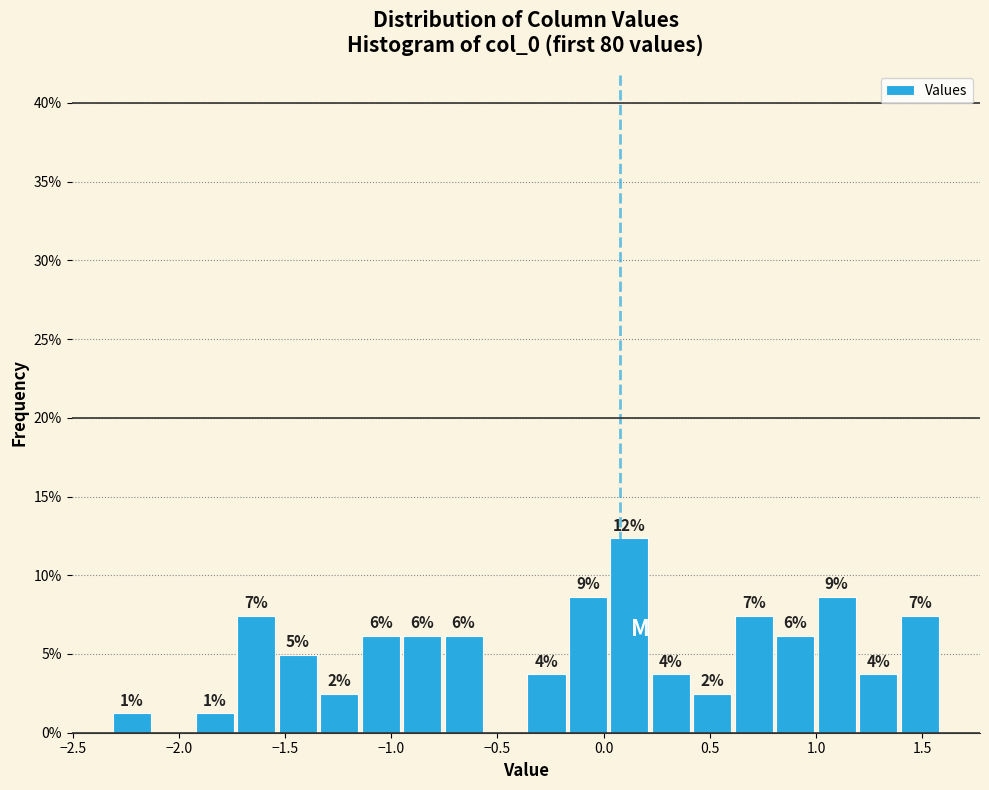

Around what value on the x-axis is the tallest bar? Give the approximate position of its centre, as read against the axis.

0.10